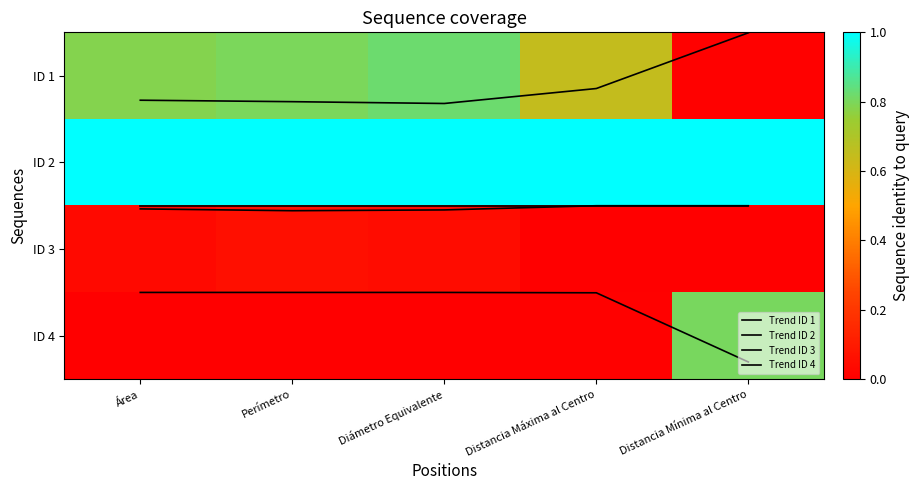

The value of Trend ID 1 at Diámetro Equivalente is 0.3. True or false?

True